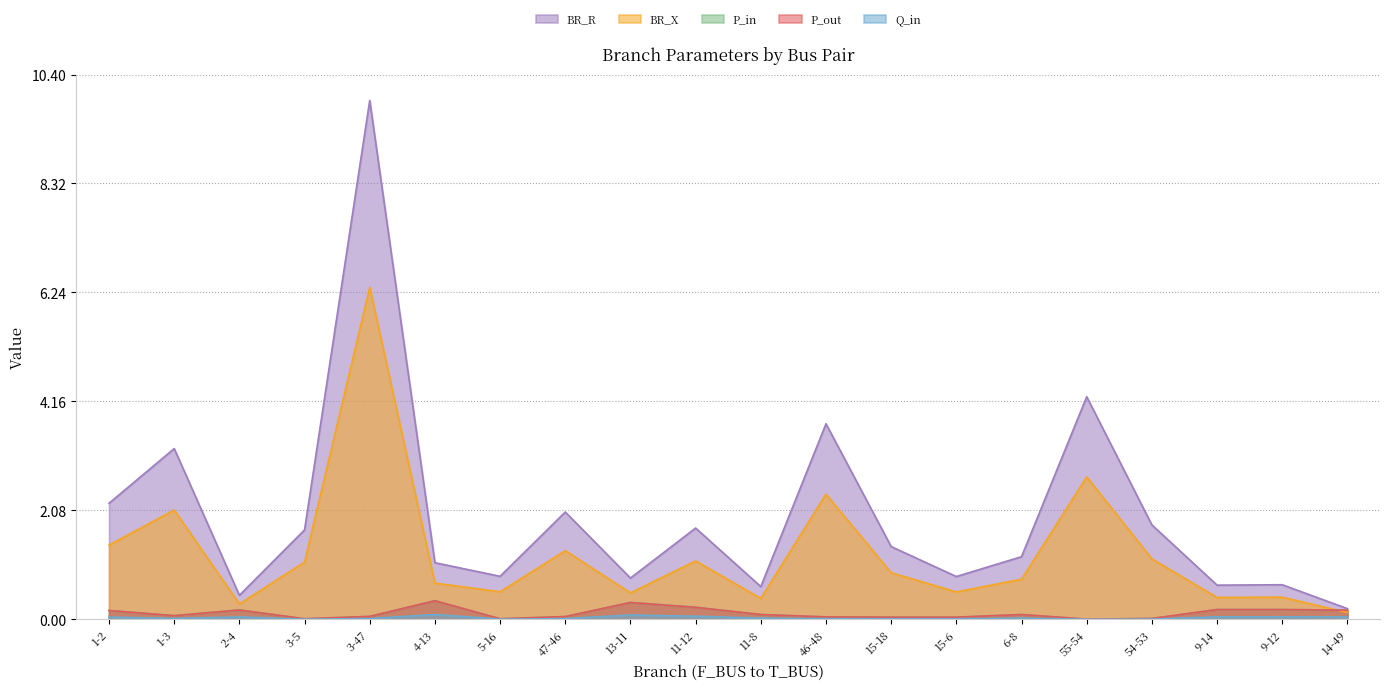

The value of P_out at 46-48 is 0.1. True or false?

False